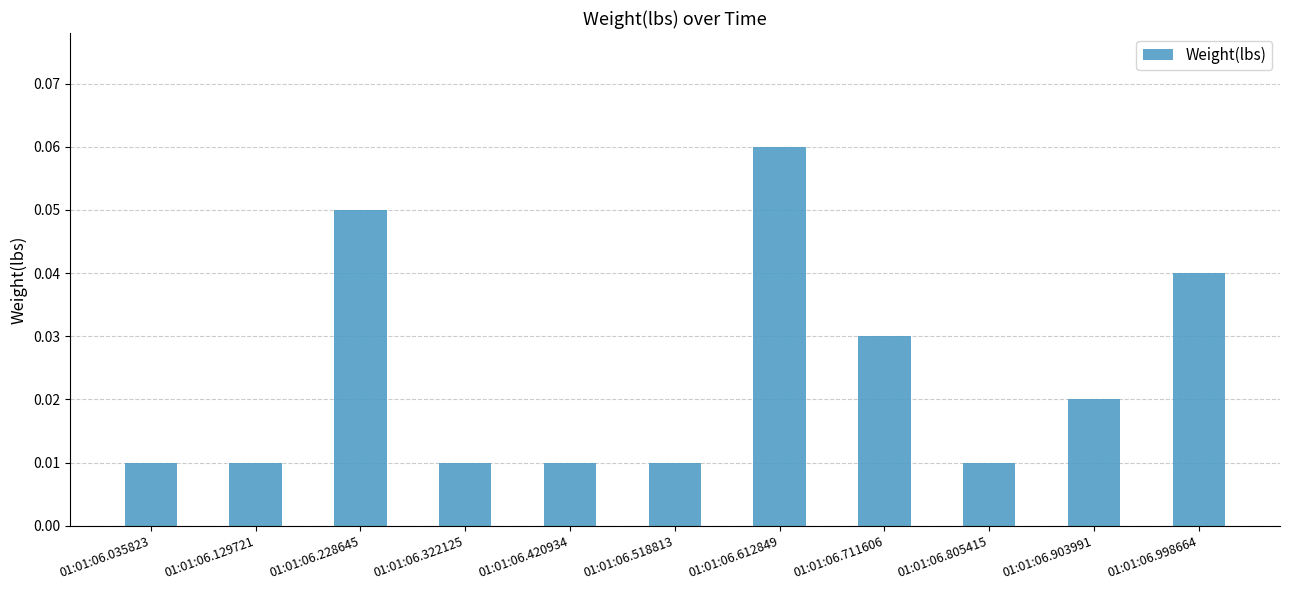

Count the values in the range 0 to 1.

11